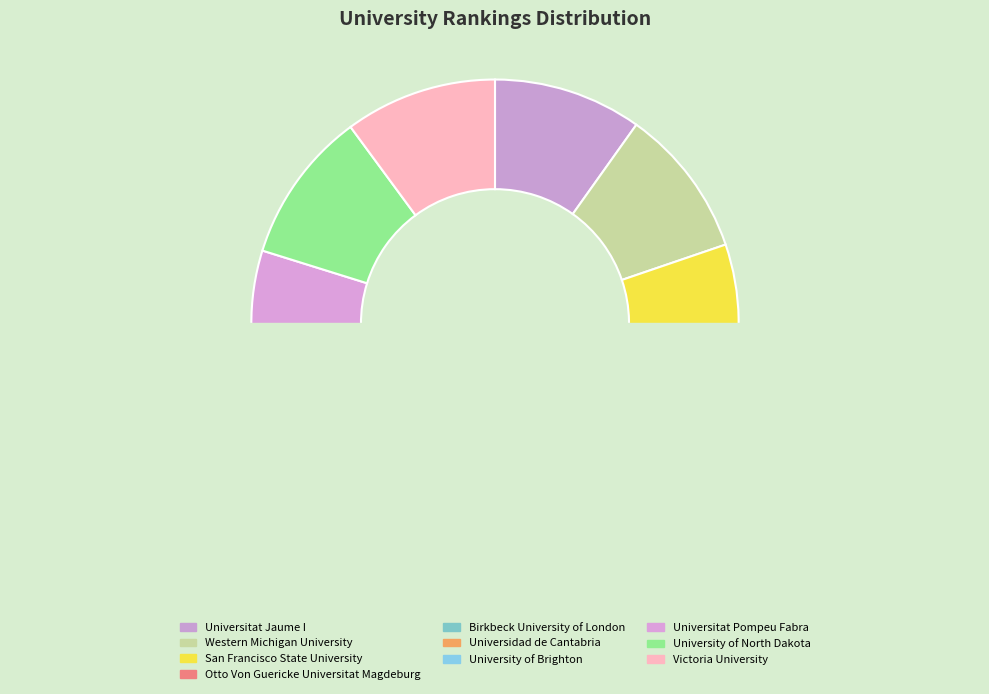

What is the ratio of the value at University of North Dakota to the value at Otto Von Guericke Universitat Magdeburg?

1.0